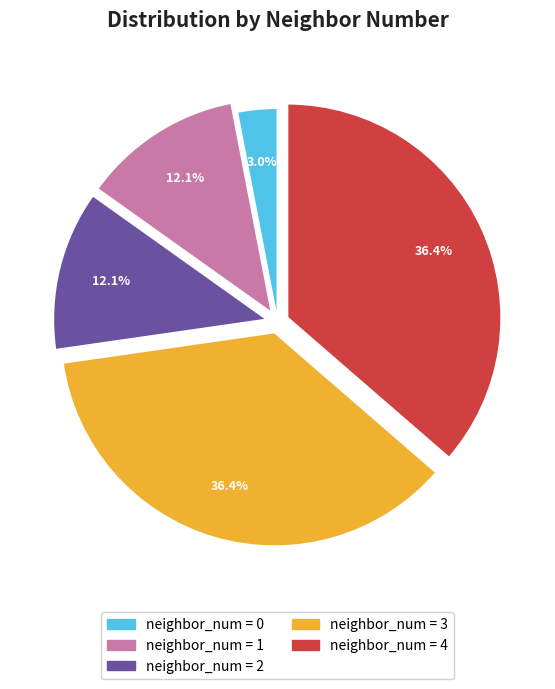

Is there any slice that represents more than half of the pie?

No